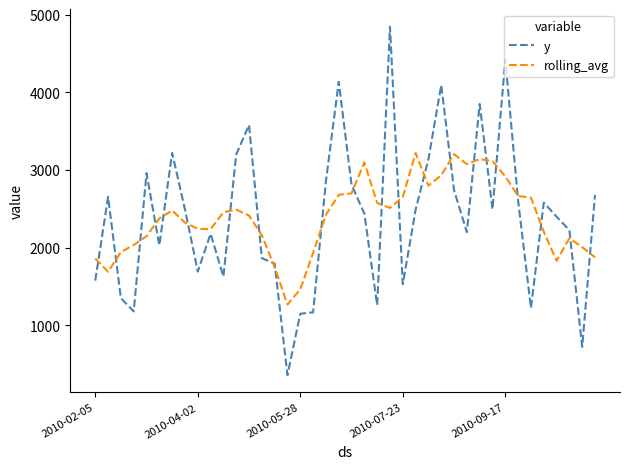

In rolling_avg, how many points are lower than both neighbors (excluding endpoints)?

7